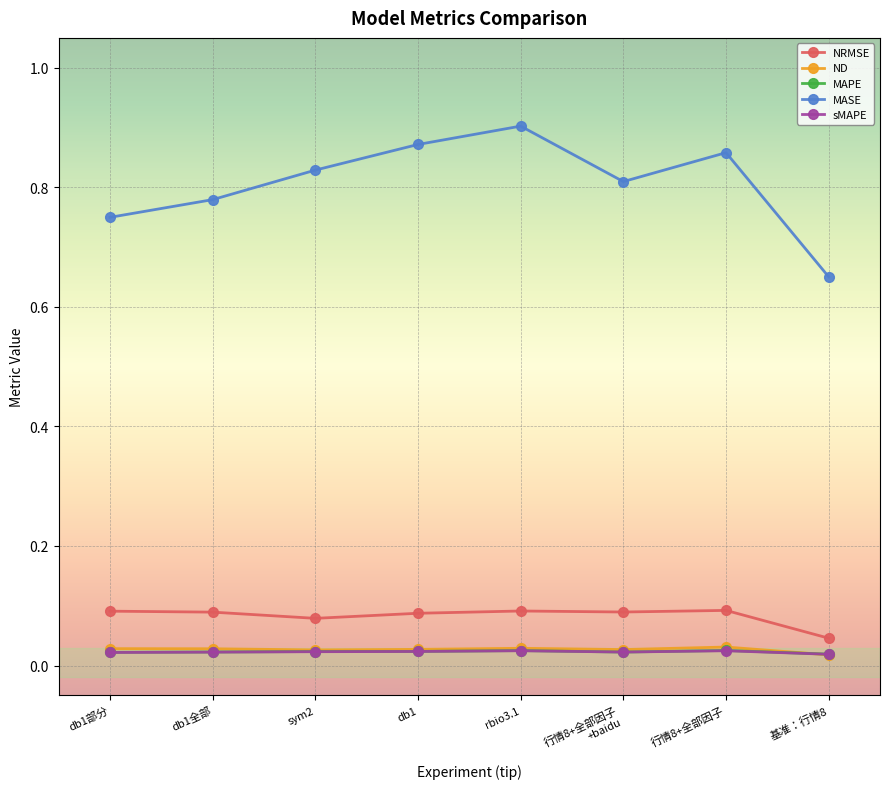

True or false: MAPE has more than 0 points higher than both neighbors.

True